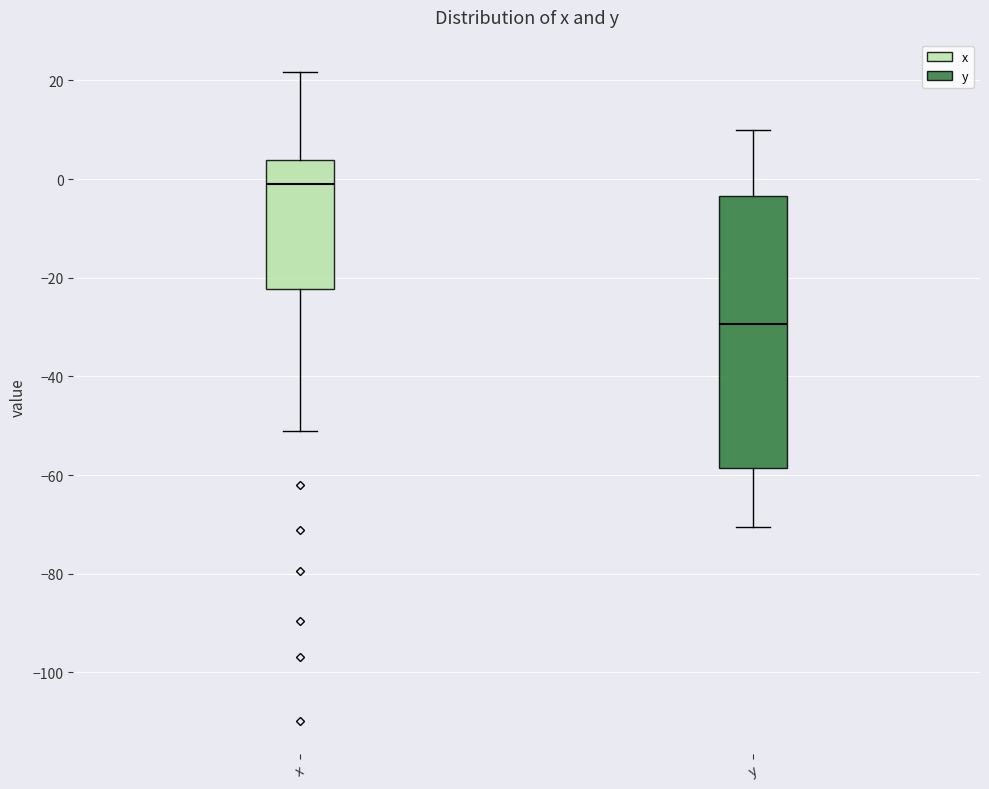

Which box has the highest median line?

x